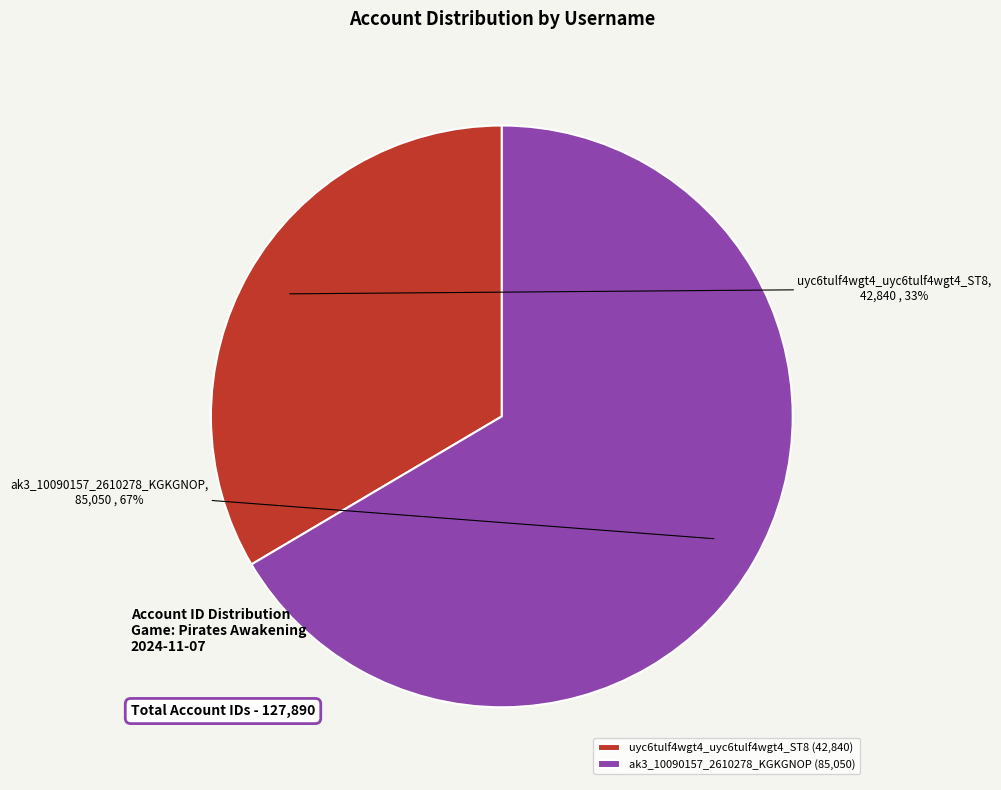

Is it true that uyc6tulf4wgt4_uyc6tulf4wgt4_ST8 is 47% of the pie?

False